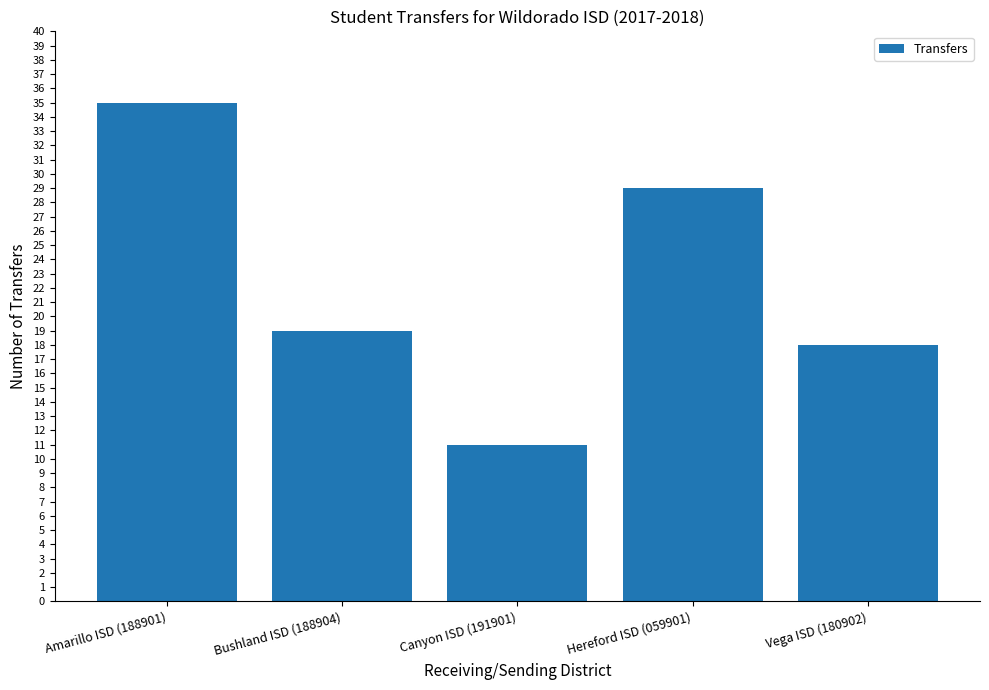

What is the sum of all values?

112